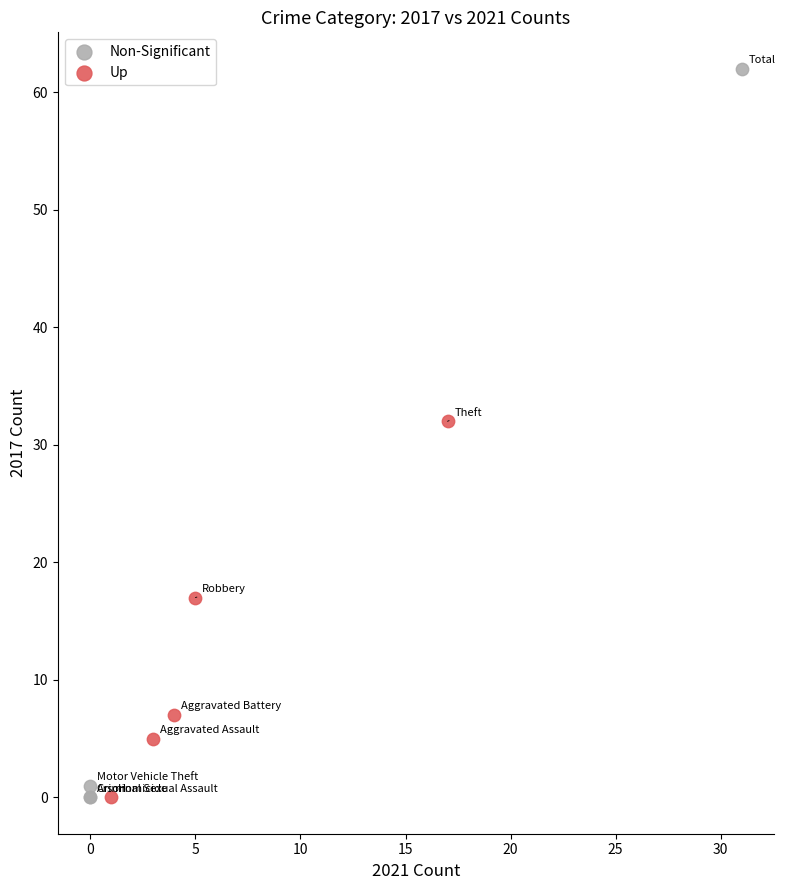

What are all the series names shown in the legend?

Non-Significant, Up